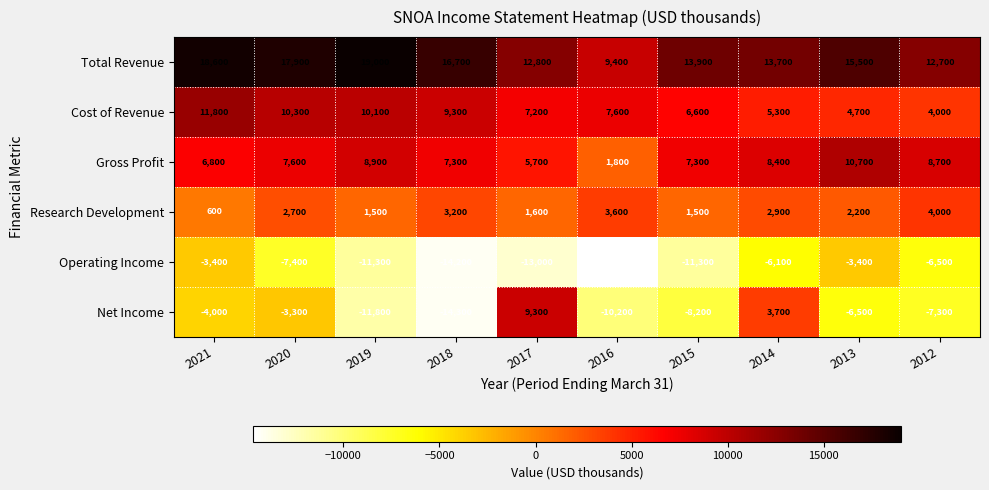

What is the difference between the Total Revenue values at 2020 and 2018?

1200